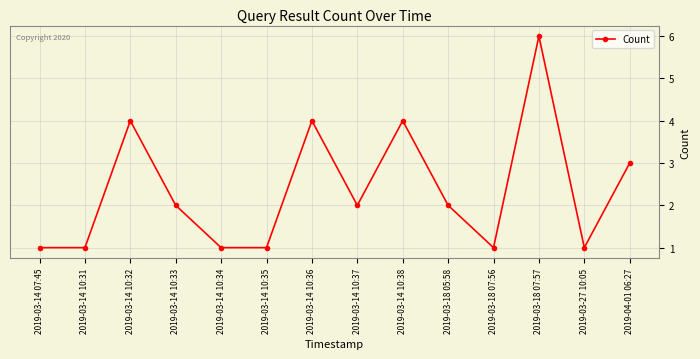

What is the value of the 4th point from the left?

2